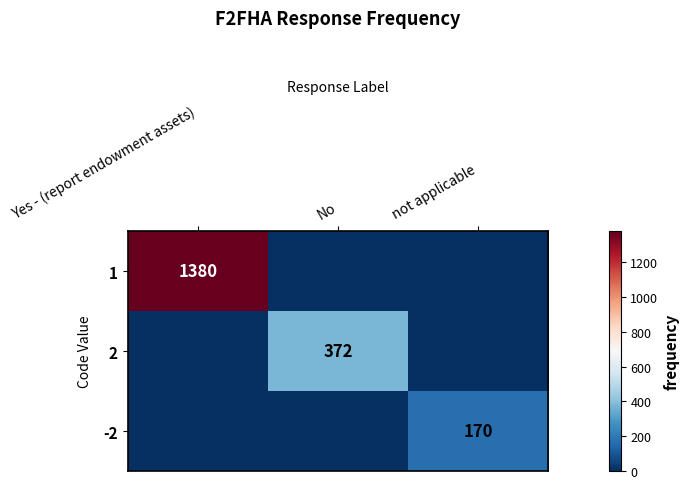

Is the value of 1 at Yes - (report endowment assets) greater than the value of 2 at No?

Yes